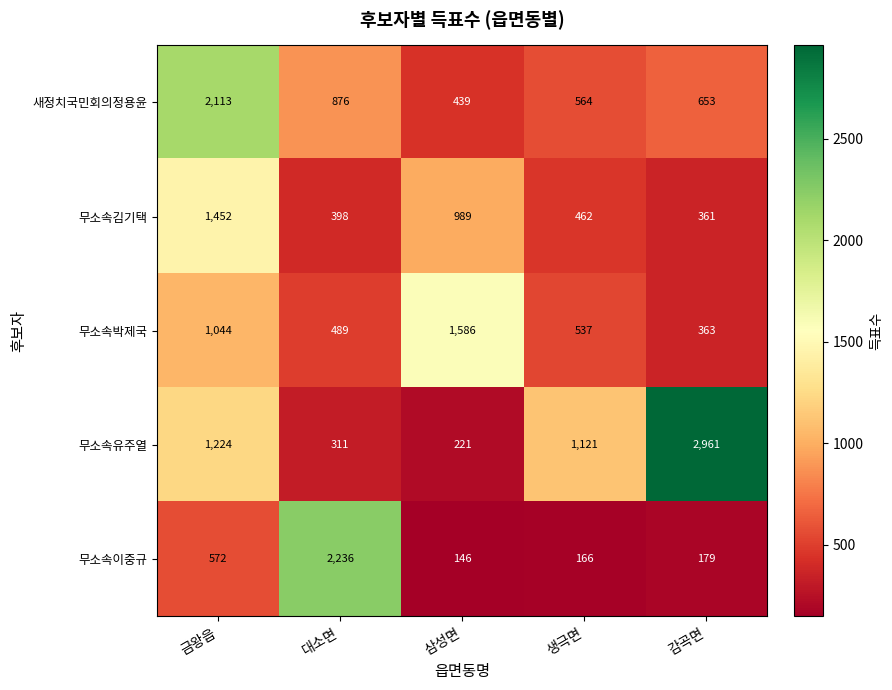

At 감곡면, list the series in order from largest to smallest.

무소속유주열, 새정치국민회의정용윤, 무소속박제국, 무소속김기택, 무소속이중규